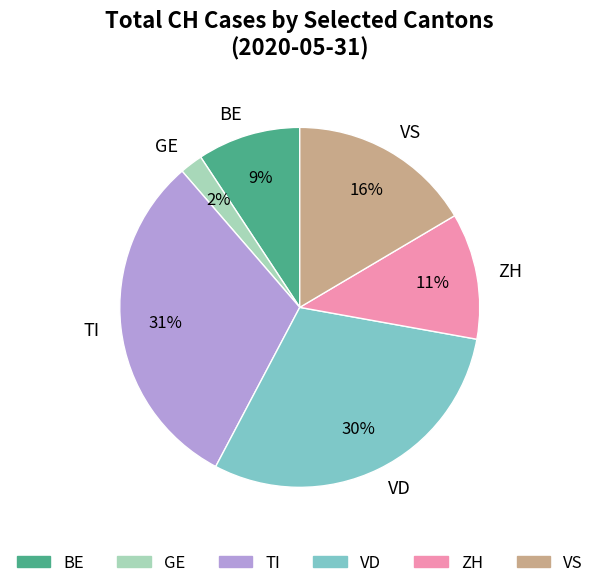

To the nearest percent, what portion does TI represent?

31%